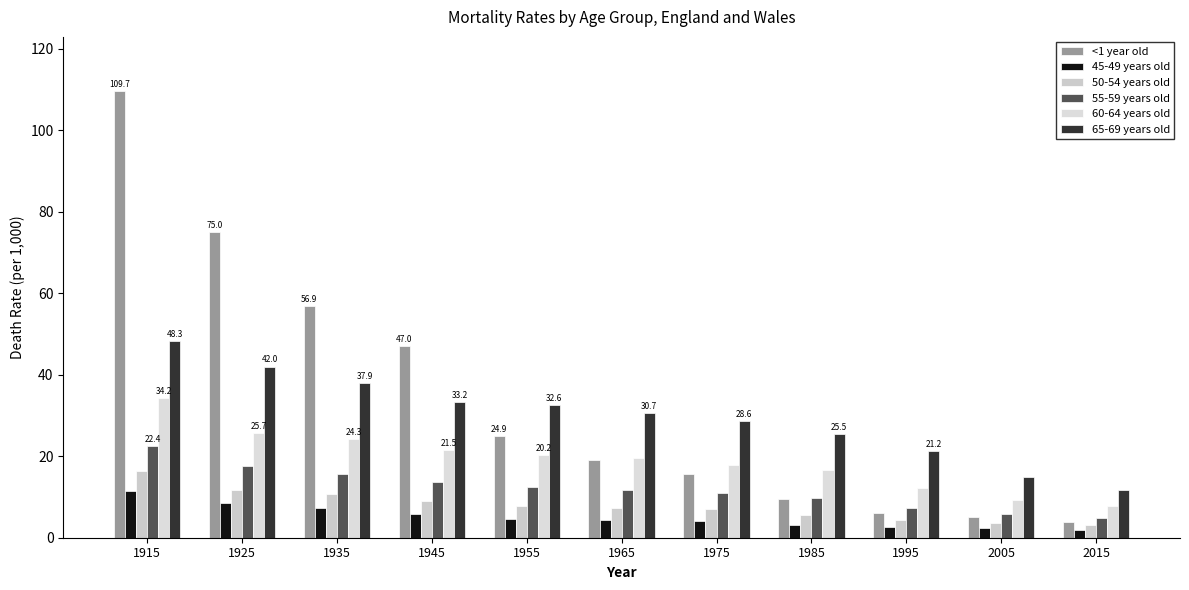

What is the minimum value for 55-59 years old?

4.8